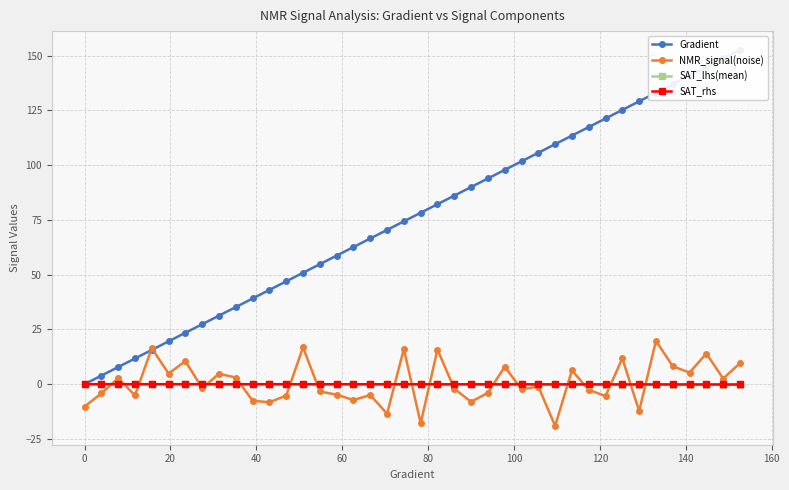

True or false: NMR_signal(noise) has more than 1 points higher than both neighbors.

True